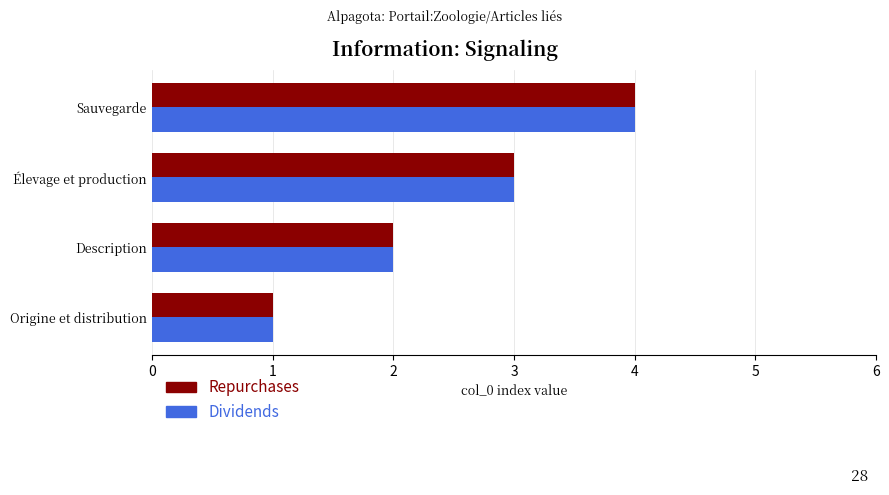

What is the maximum value for Dividends?

4